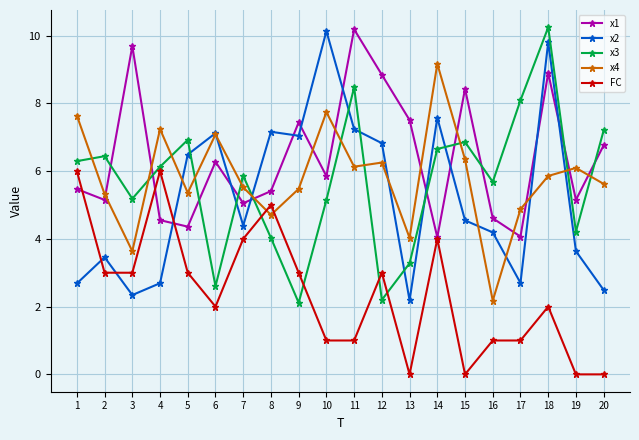

What value does the x3 series have at 4?

6.1